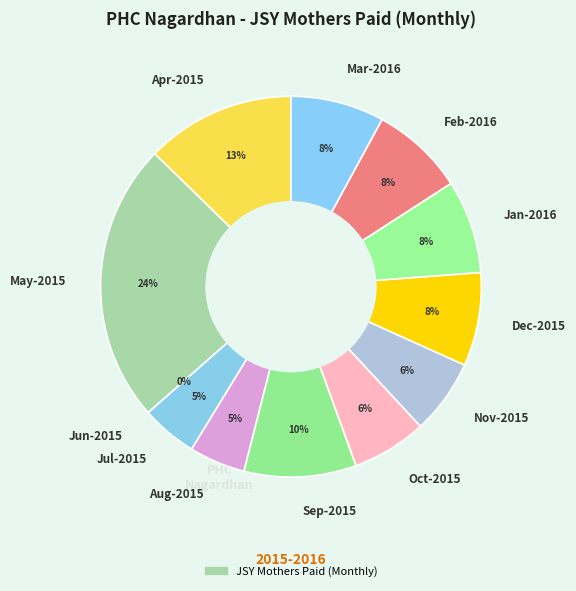

To the nearest percent, what is the average slice percentage?

8%